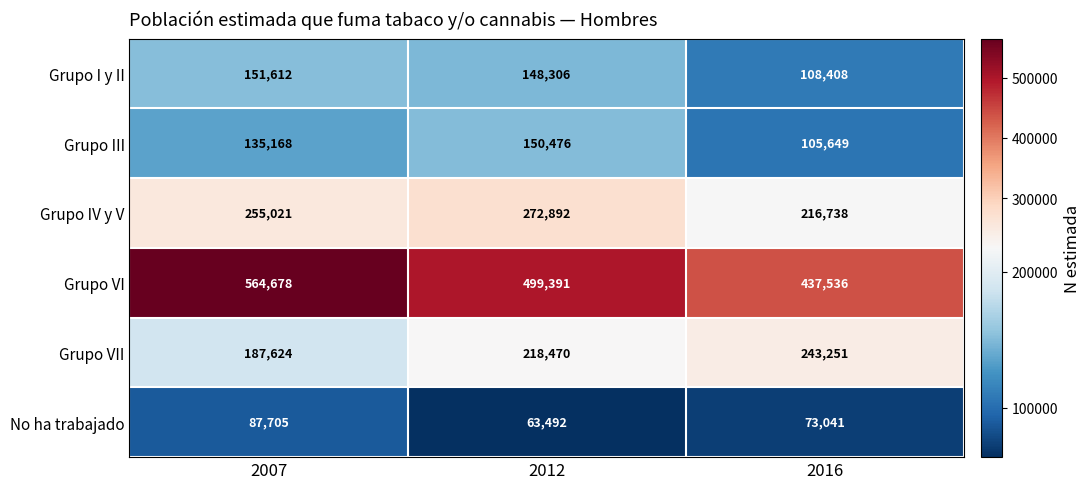

What is the spread (max minus min) of values at 2012?

435899